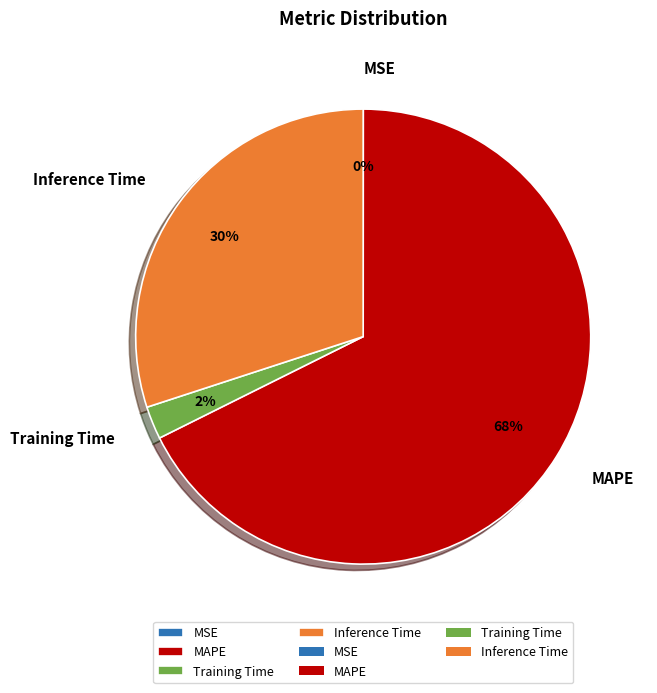

Is Inference Time the majority of the pie?

No